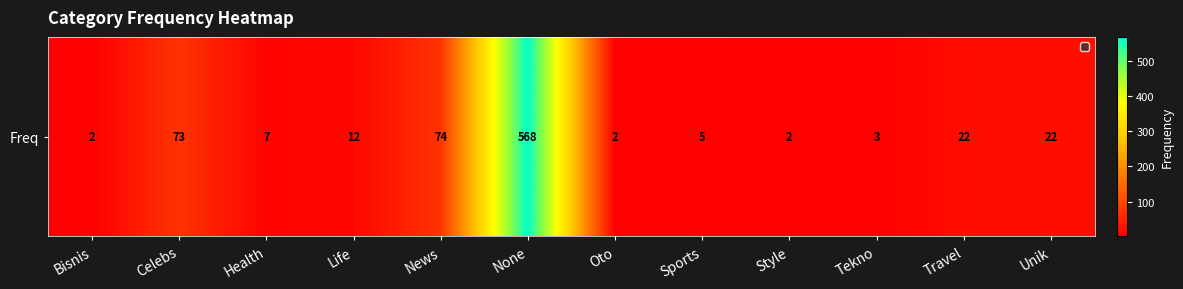

What is the difference between the maximum and minimum values?

566